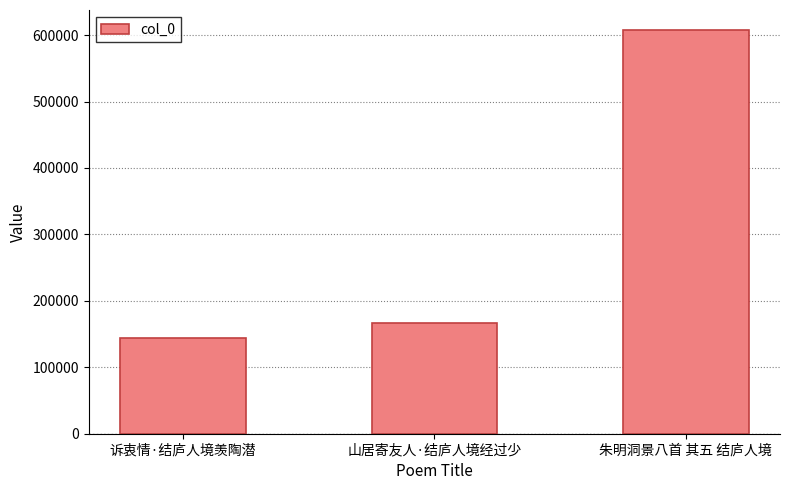

How many data points does each series have?

3